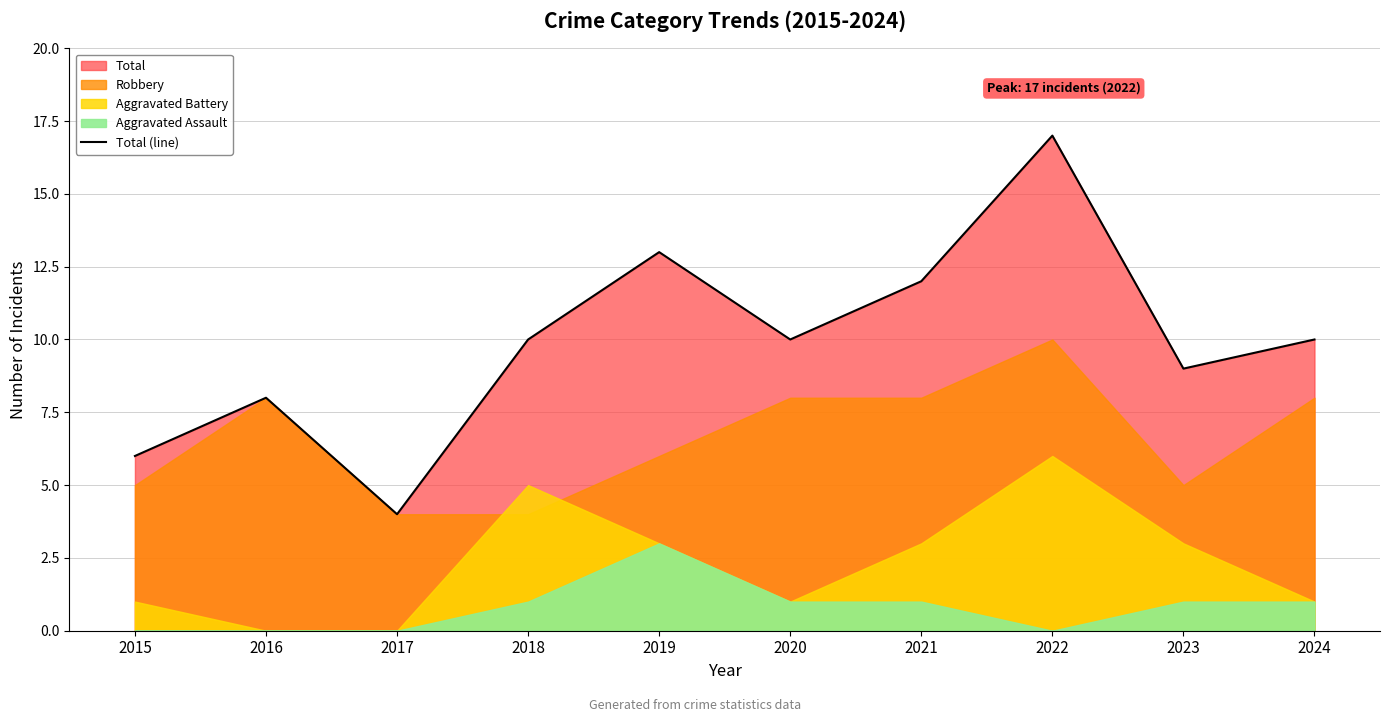

How many interior local valleys (lower than both neighbors) does the data have?

3